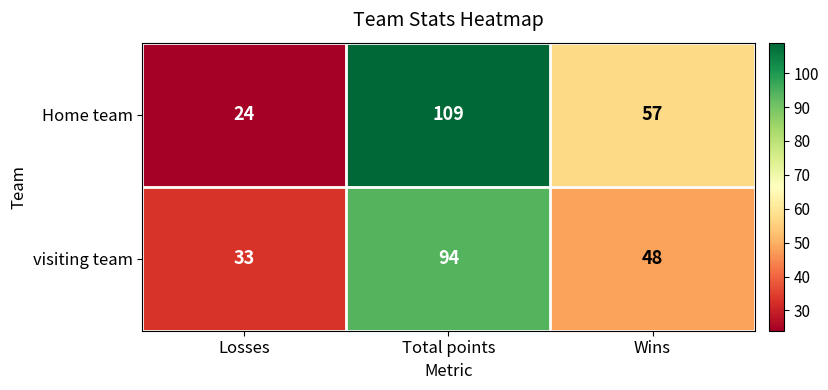

Rank the series by their maximum value, from highest to lowest.

Home team, visiting team